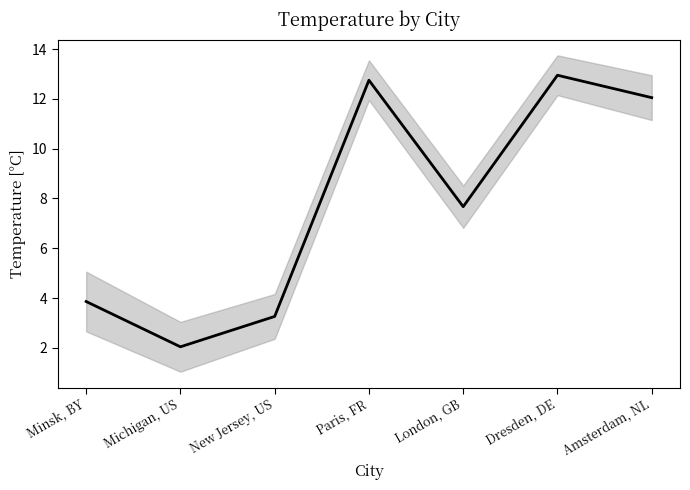

True or false: the data shows 10.3 at London, GB.

False